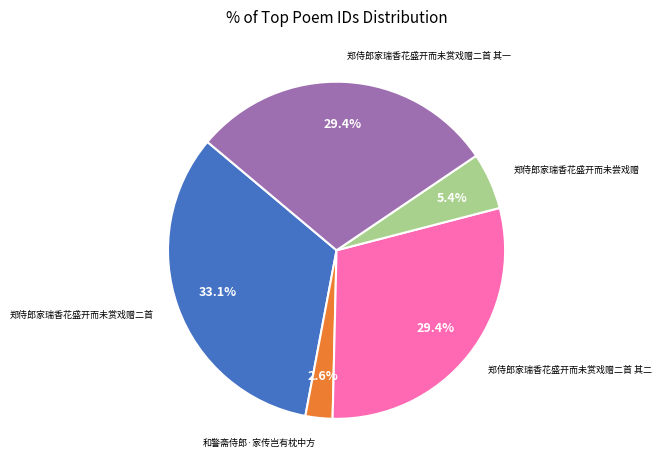

Which slice is the largest?

郑侍郎家瑞香花盛开而未赏戏赠二首